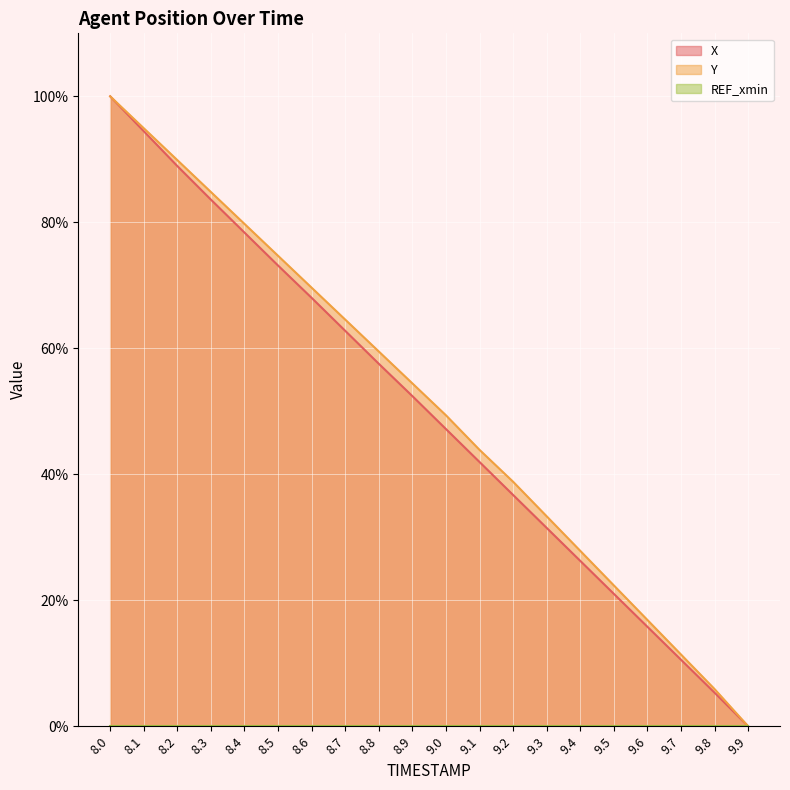

How many values in the X series exceed 52?

10